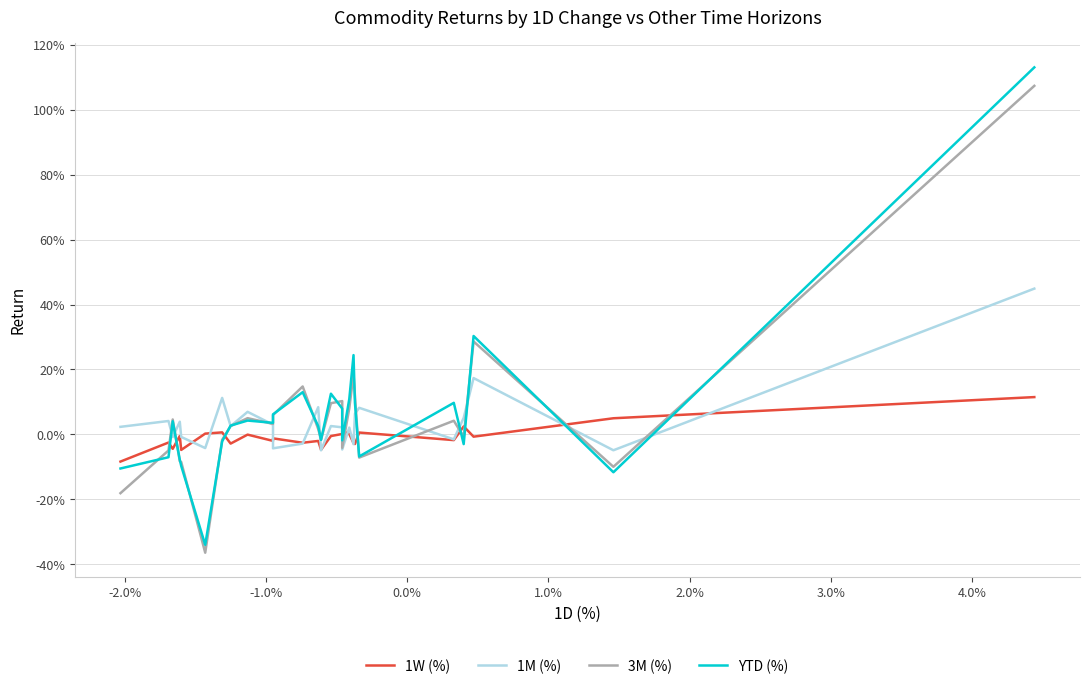

What is the average value of the 3M (%) series?

0.1